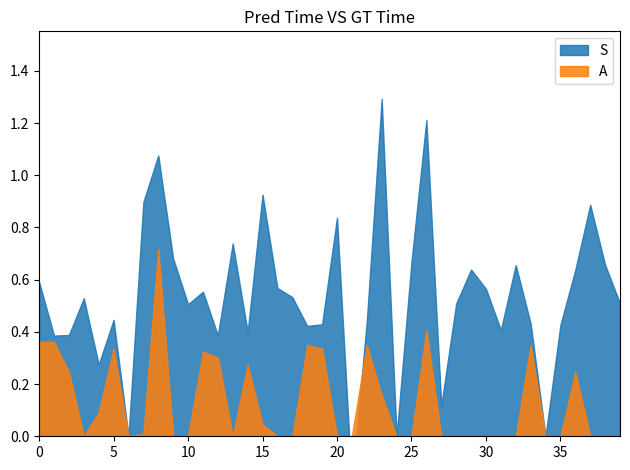

How many interior local peaks does the A series have?

9